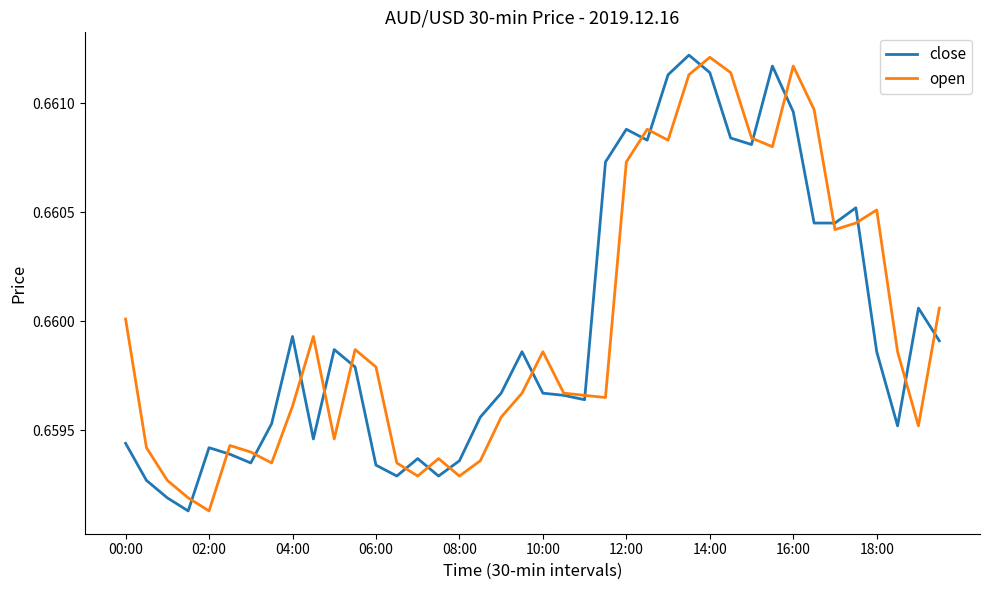

Rank the series at 00:00 from highest to lowest value.

open, close